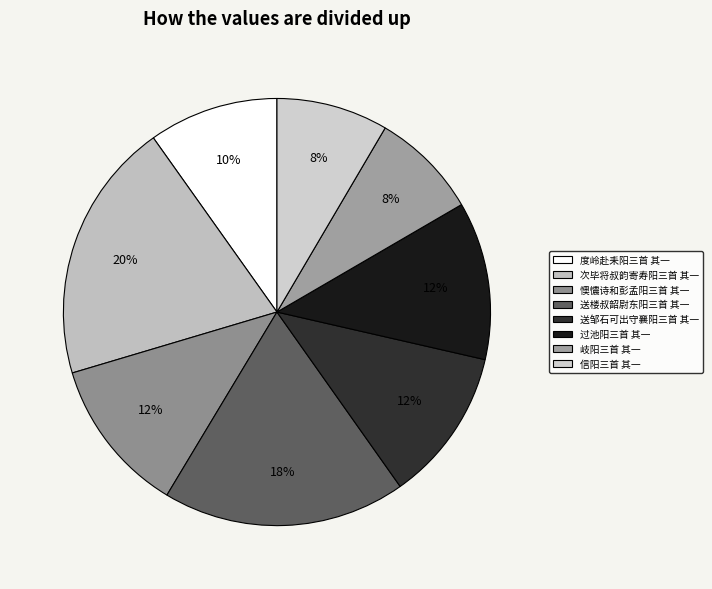

Is 过池阳三首 其一 the majority of the pie?

No